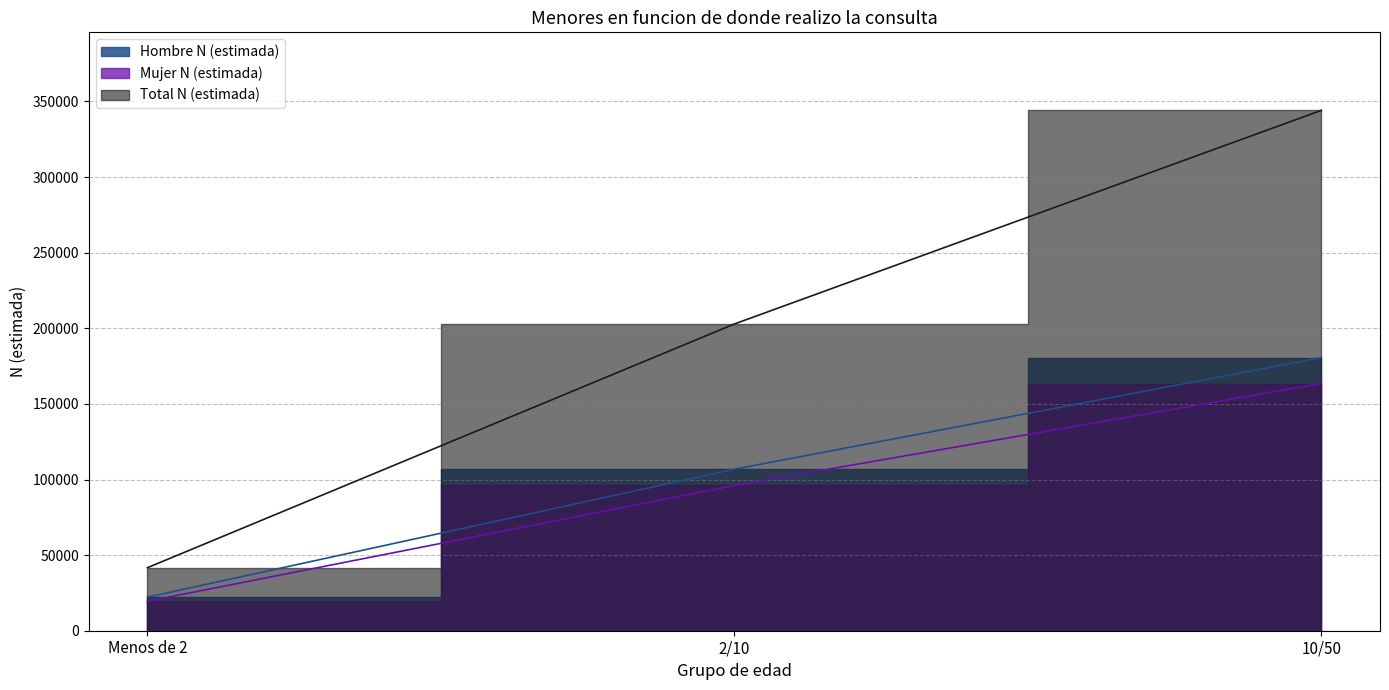

At which label does Hombre N (estimada) reach its peak?

10/50